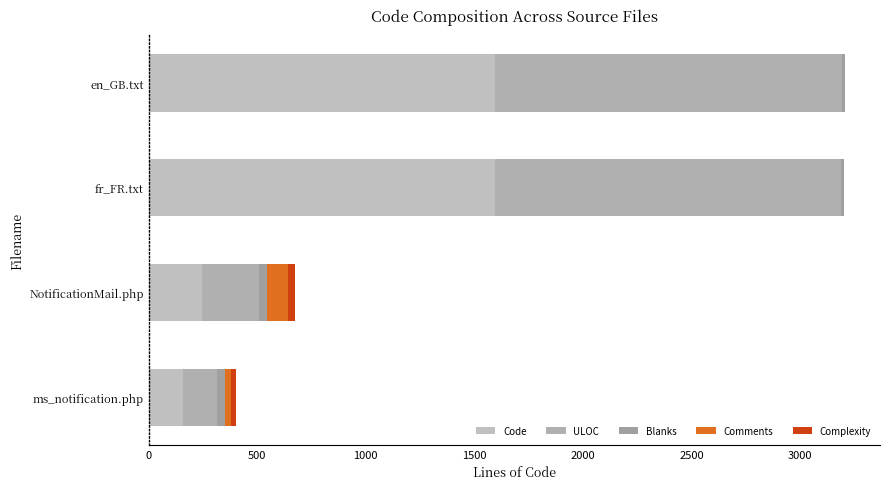

How many series are shown in this chart?

5